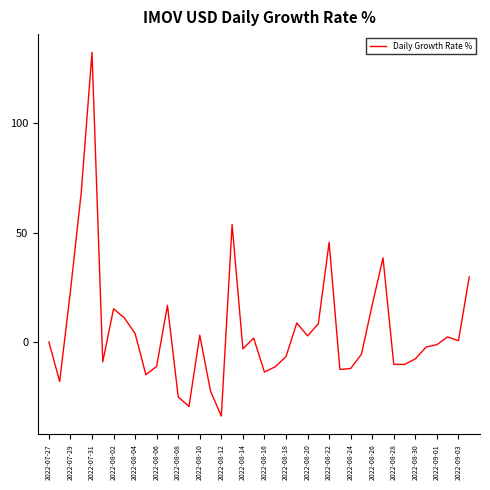

What is the difference between the maximum and minimum values?

166.4